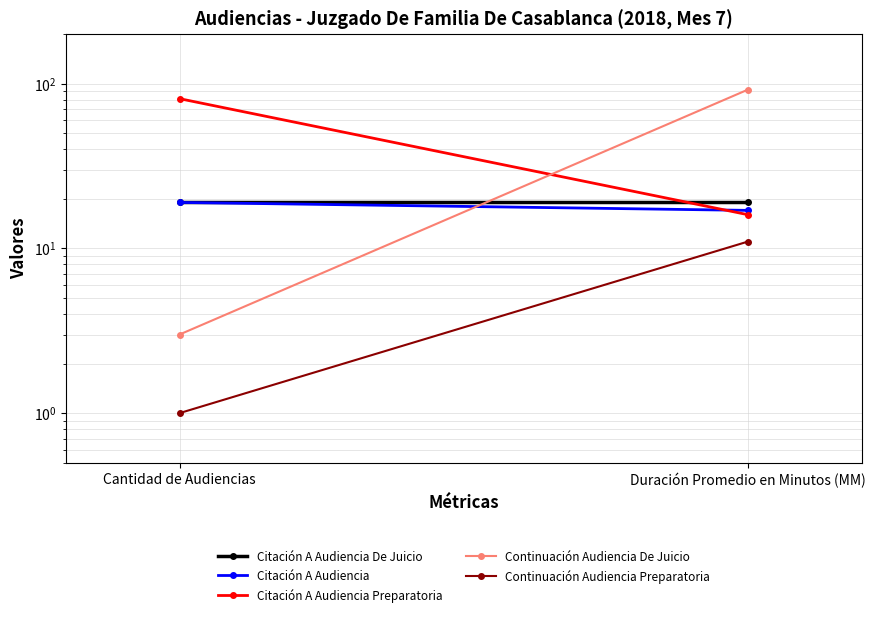

True or false: Continuación Audiencia De Juicio has a value of 2 at Cantidad de Audiencias.

False